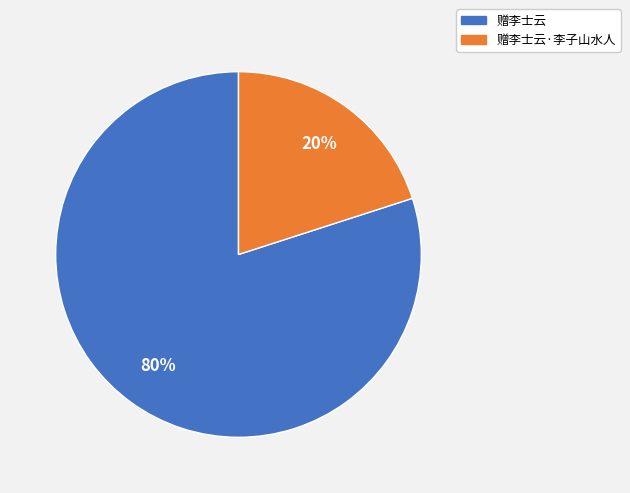

To the nearest percent, what is the average slice percentage?

50%